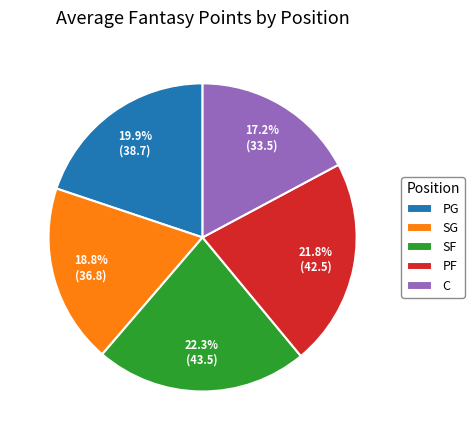

To the nearest percent, what percentage of the pie is C?

17%